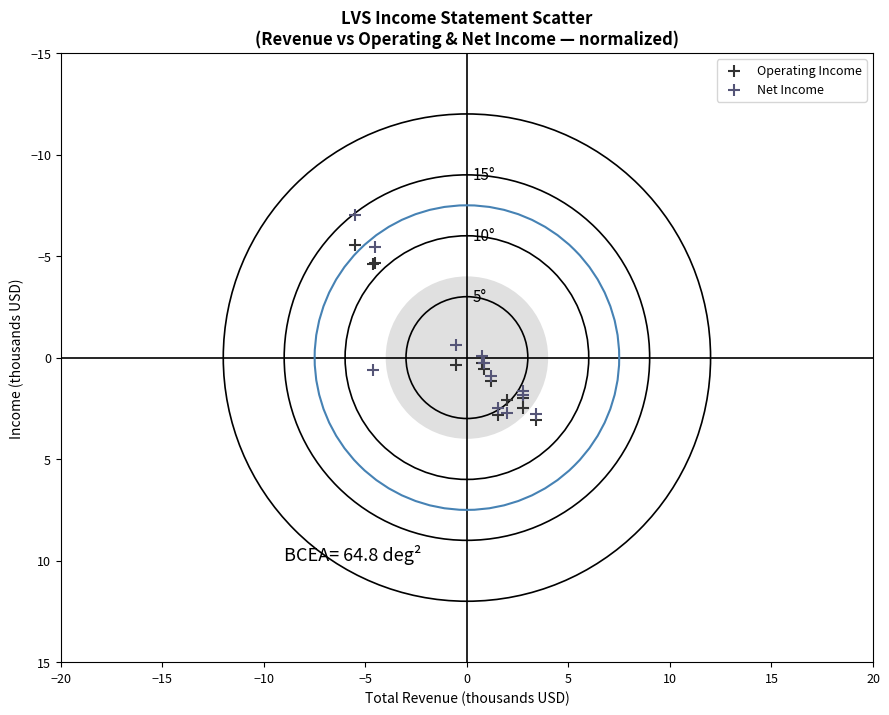

What are all the series names shown in the legend?

Operating Income, Net Income